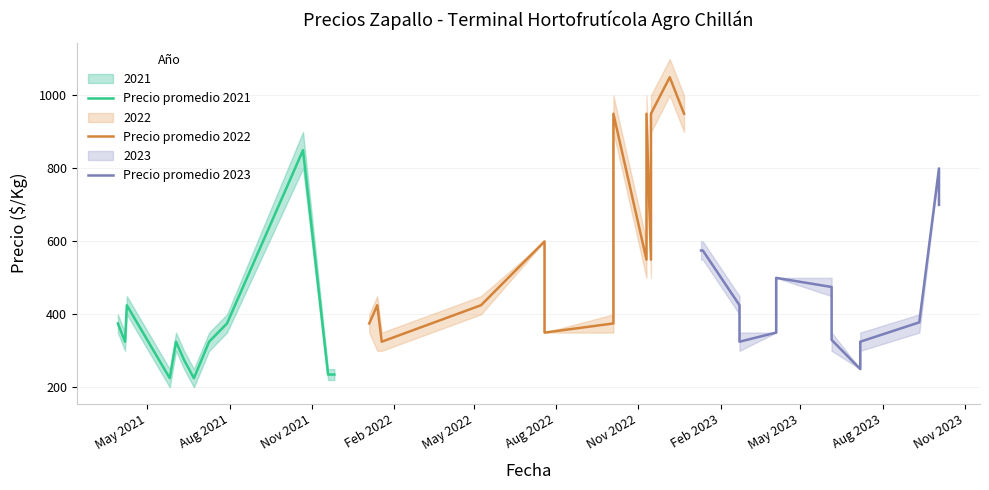

At which category is the sum across all series the highest?

5